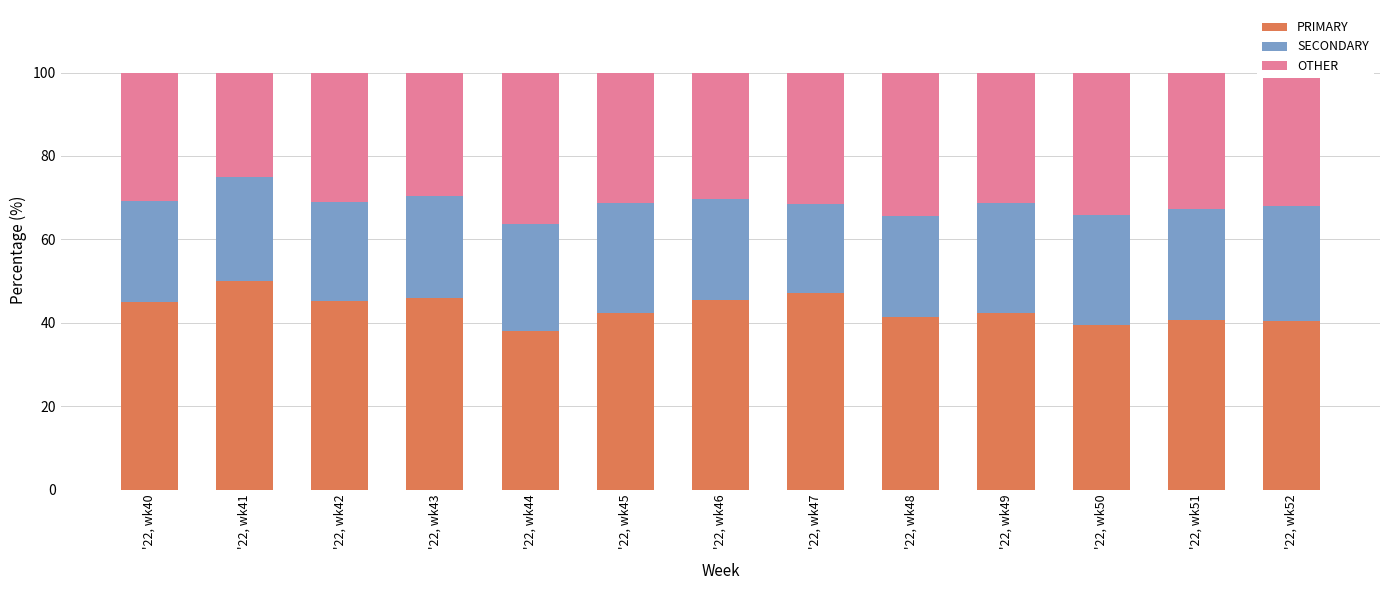

Rank the categories by PRIMARY value from highest to lowest.

'22, wk41, '22, wk47, '22, wk43, '22, wk46, '22, wk42, '22, wk40, '22, wk45, '22, wk49, '22, wk48, '22, wk51, '22, wk52, '22, wk50, '22, wk44